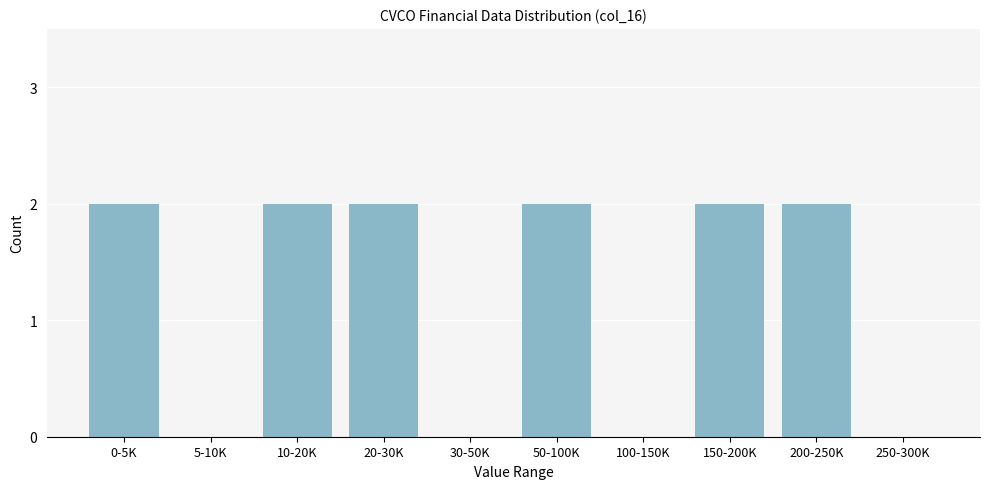

Reading right to left, extract all data points from this chart.

250-300K=0	200-250K=2	150-200K=2	100-150K=0	50-100K=2	30-50K=0	20-30K=2	10-20K=2	5-10K=0	0-5K=2